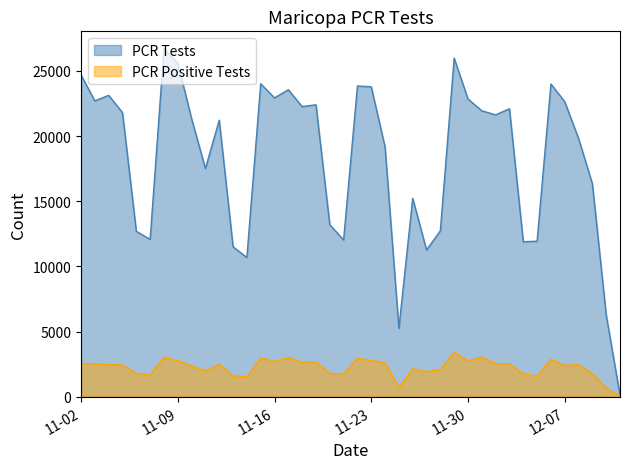

How many lines are shown in the chart?

2